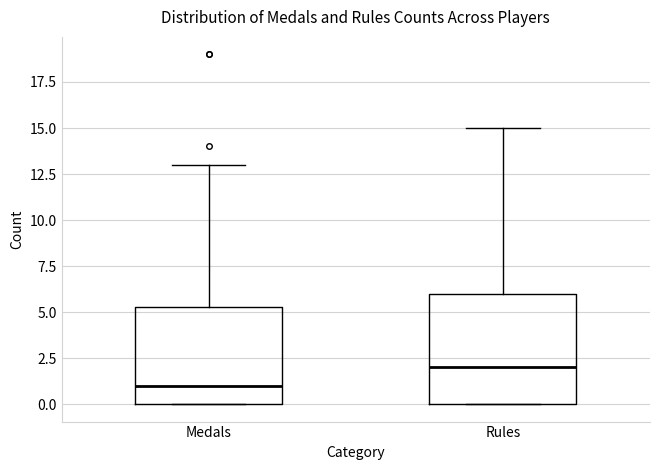

Where does the median line of the box for Medals sit on the y-axis? The values are not printed on the chart, so give them approximately, as read against the axis.

1.0